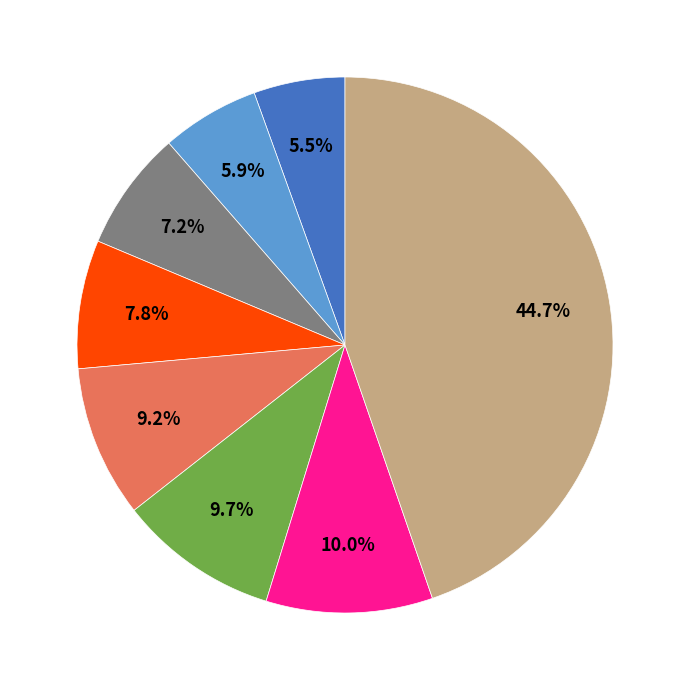

Is there any slice that represents more than half of the pie?

No